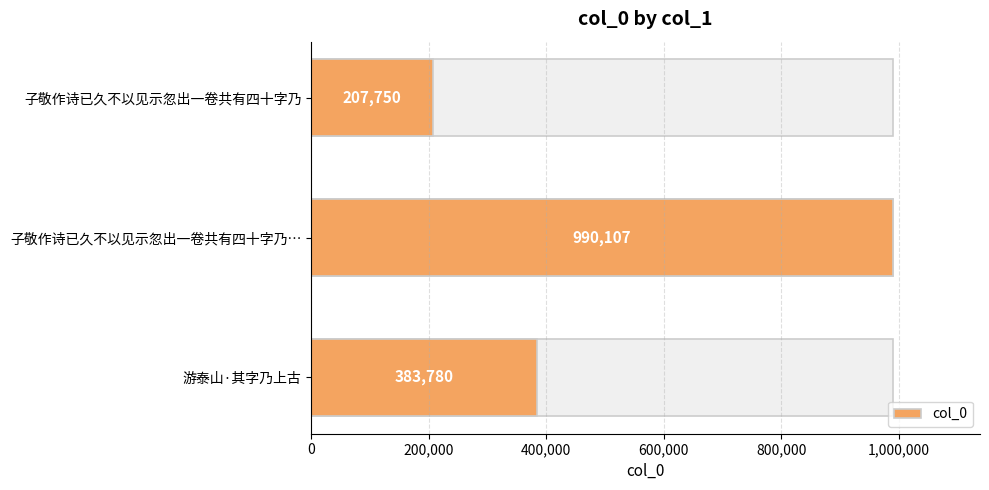

The chart shows a value of 383780 at 游泰山·其字乃上古. True or false?

True